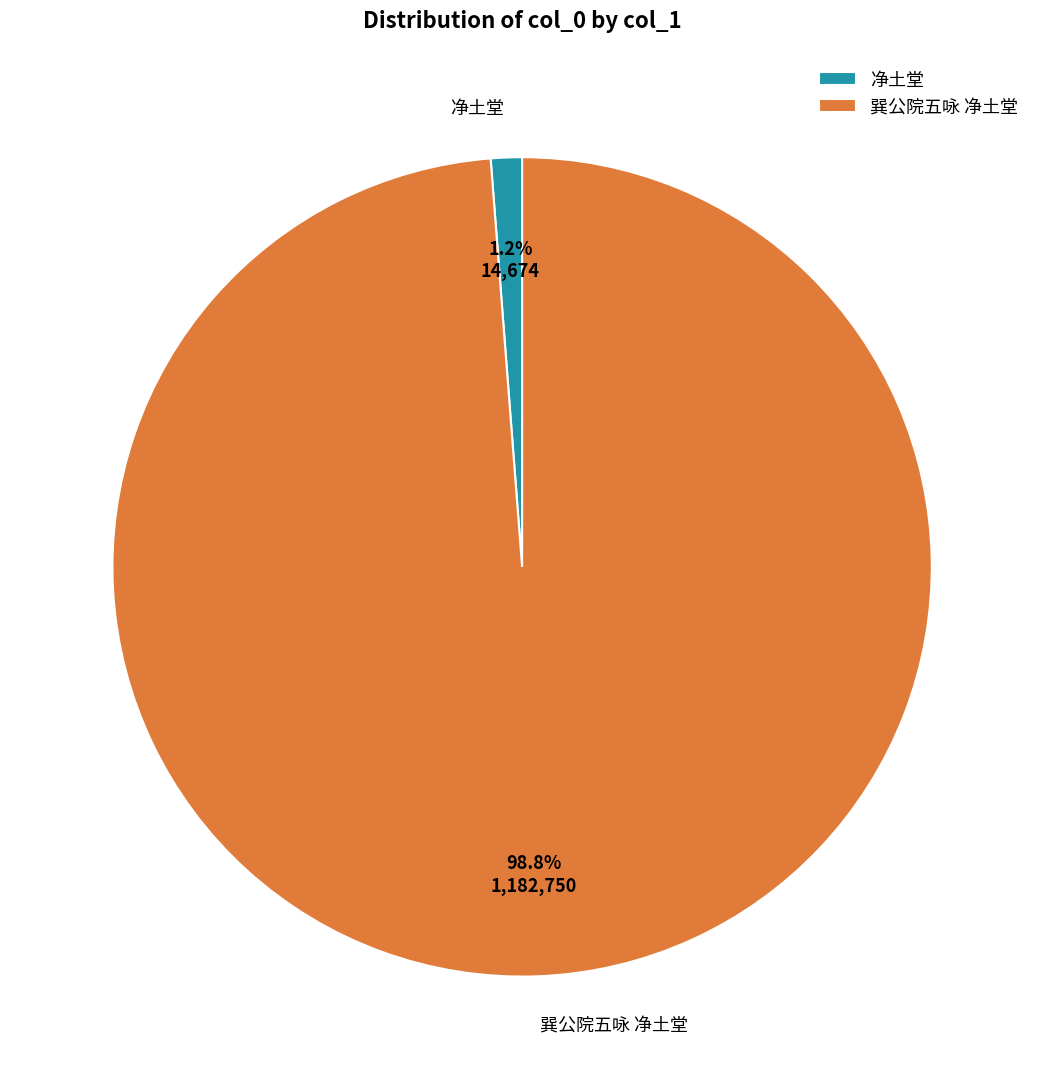

What is the largest slice in the pie chart?

巽公院五咏 净土堂